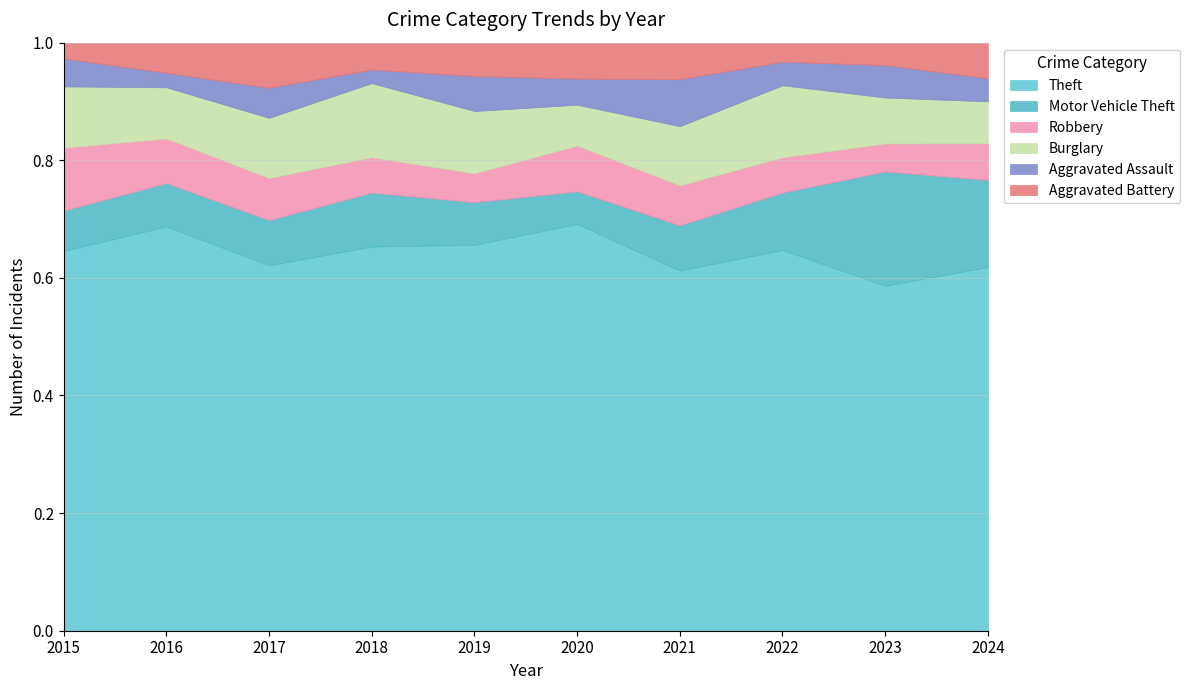

Reading left to right, what are all the values shown in this chart?

Theft: 217	308	243	228	254	249	207	259	308	347
Motor Vehicle Theft: 23	33	30	32	28	20	26	39	102	83
Robbery: 36	34	28	21	19	28	23	24	25	35
Burglary: 35	39	40	44	41	25	34	49	41	40
Aggravated Assault: 16	11	20	8	23	16	27	16	29	22
Aggravated Battery: 9	23	30	16	22	22	21	13	20	34